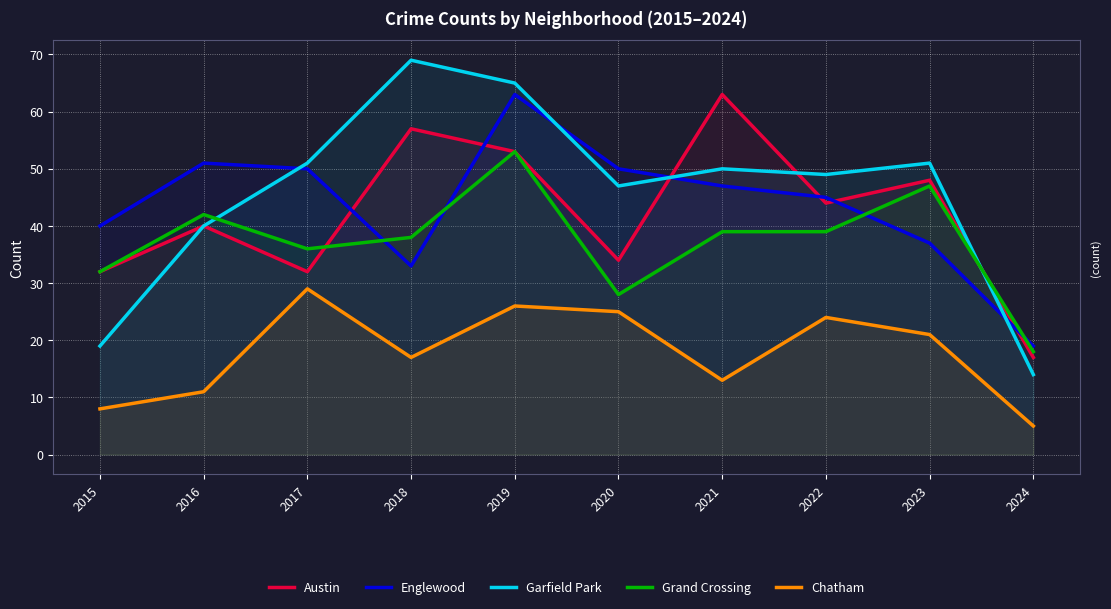

List the series in order of their peak value, highest first.

Garfield Park, Austin, Englewood, Grand Crossing, Chatham